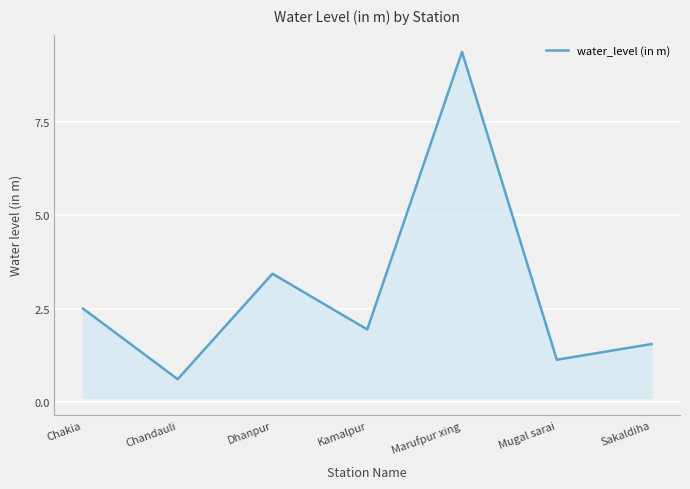

At which category does the data reach its first local peak?

Dhanpur